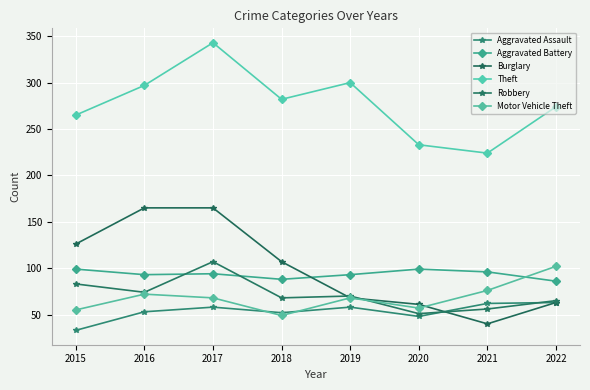

True or false: Theft and Aggravated Assault cross at least once.

False